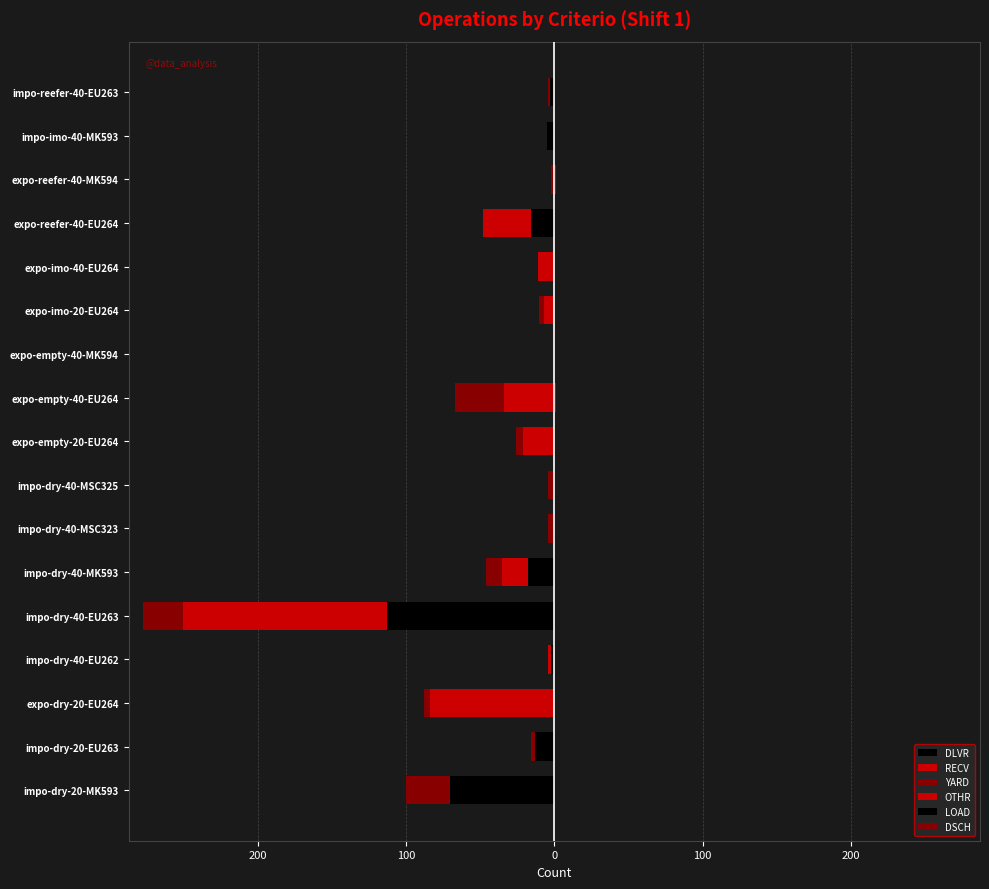

What is the difference between the maximum and minimum values in the YARD series?

33.0